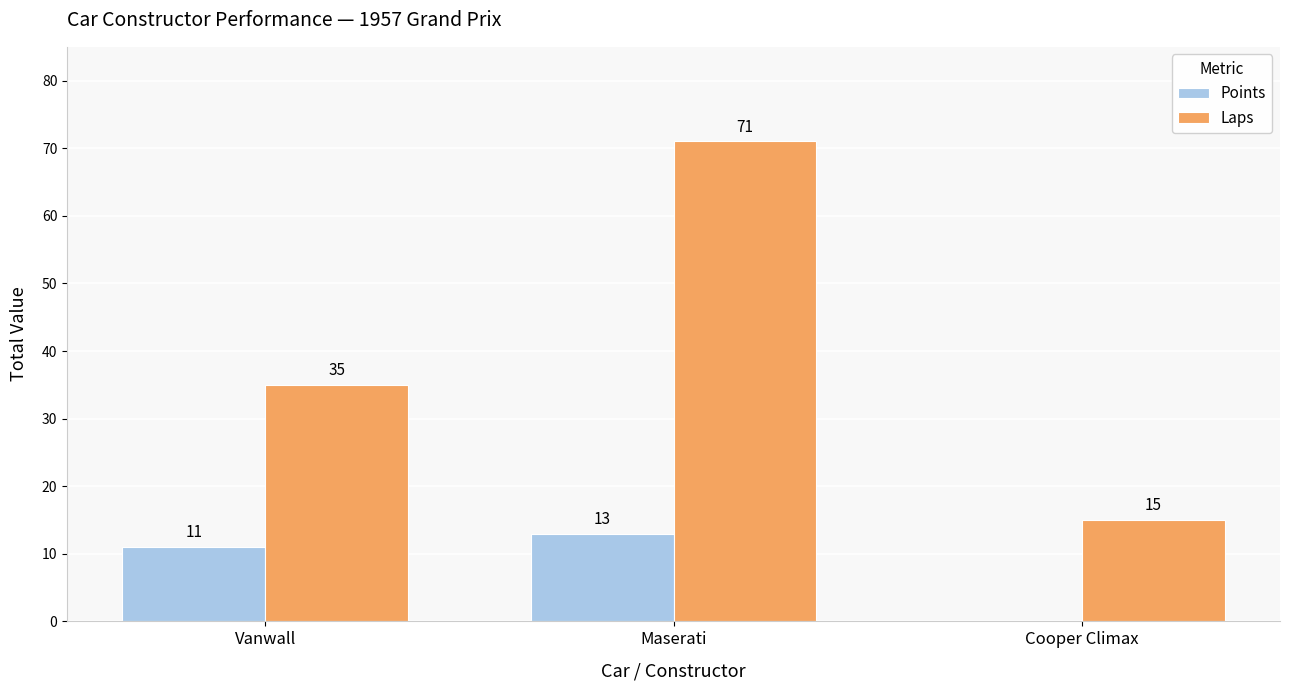

What is the sum of all Laps values?

121